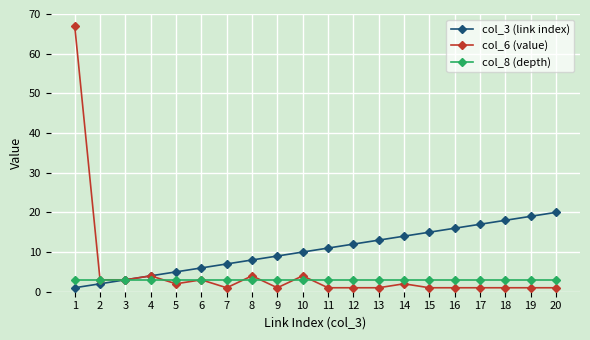

Is the value of col_6 (value) at 18 greater than the value of col_3 (link index) at 18?

No